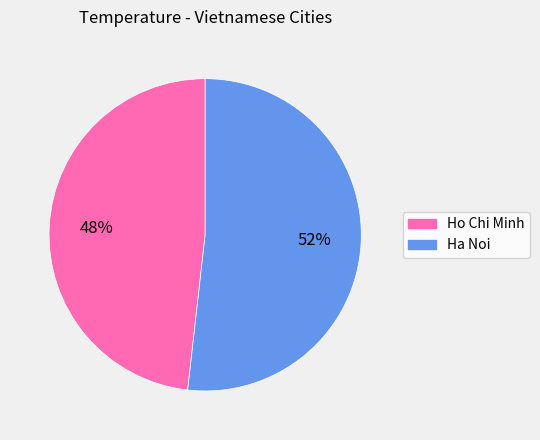

What percentage is the Ha Noi slice, to the nearest percent?

52%